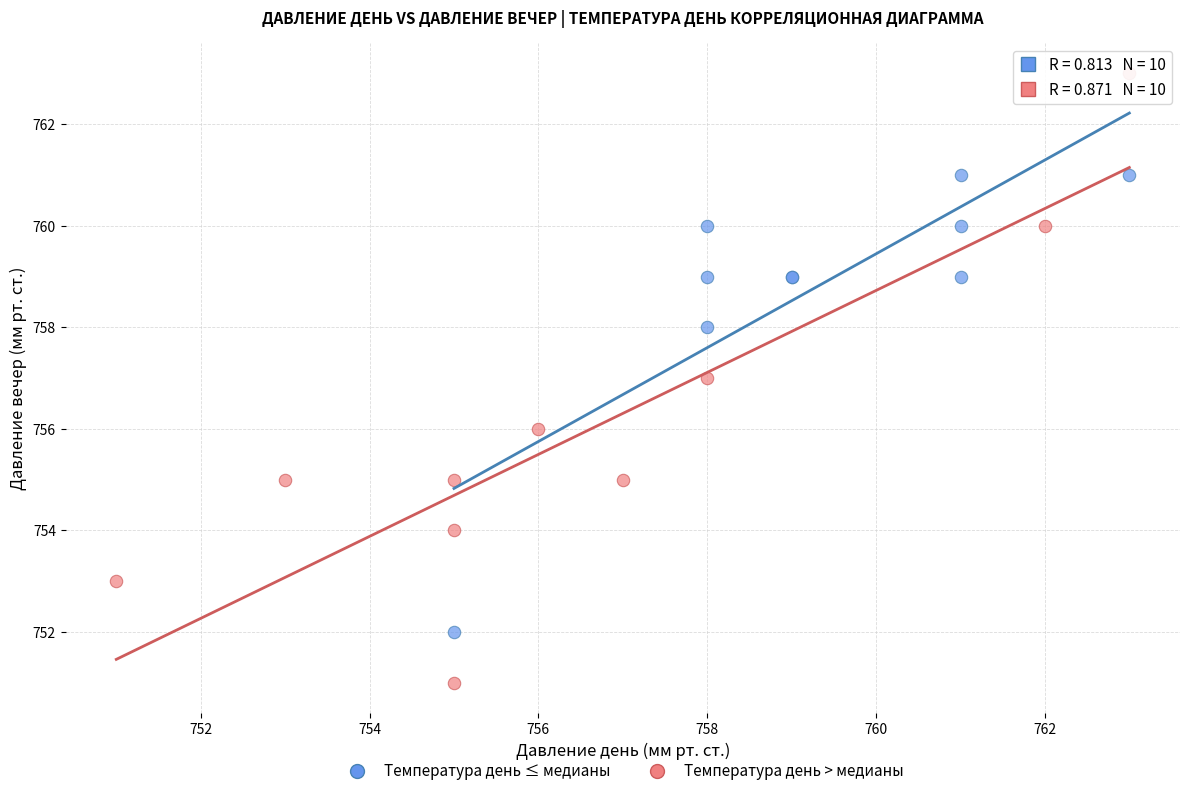

Which series contains the highest Y value?

Температура день > медианы